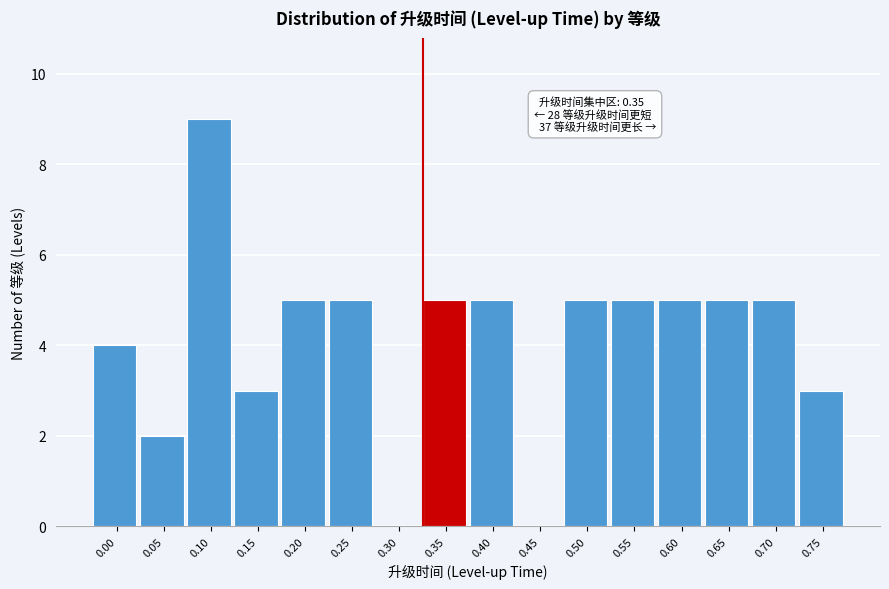

Reading left to right, list all the values displayed in this chart.

0.00=4	0.05=2	0.10=9	0.15=3	0.20=5	0.25=5	0.30=0	0.35=5	0.40=5	0.45=0	0.50=5	0.55=5	0.60=5	0.65=5	0.70=5	0.75=3